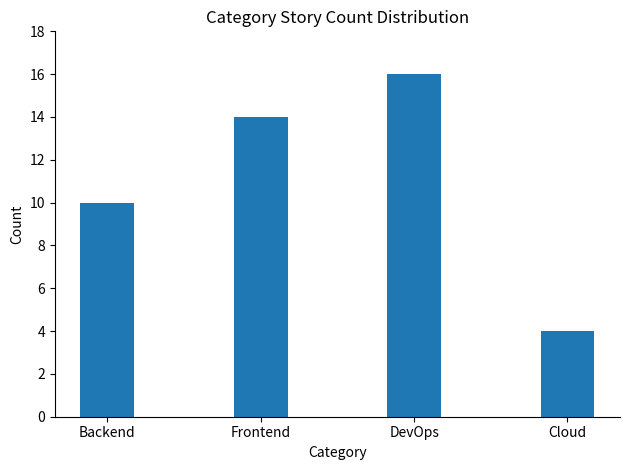

How many bars are there in total?

4